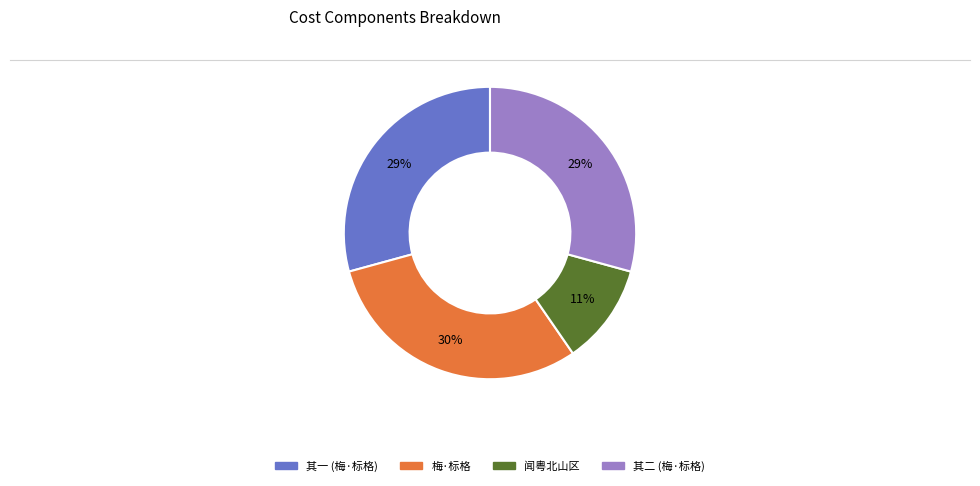

How many slices are in this pie chart?

4